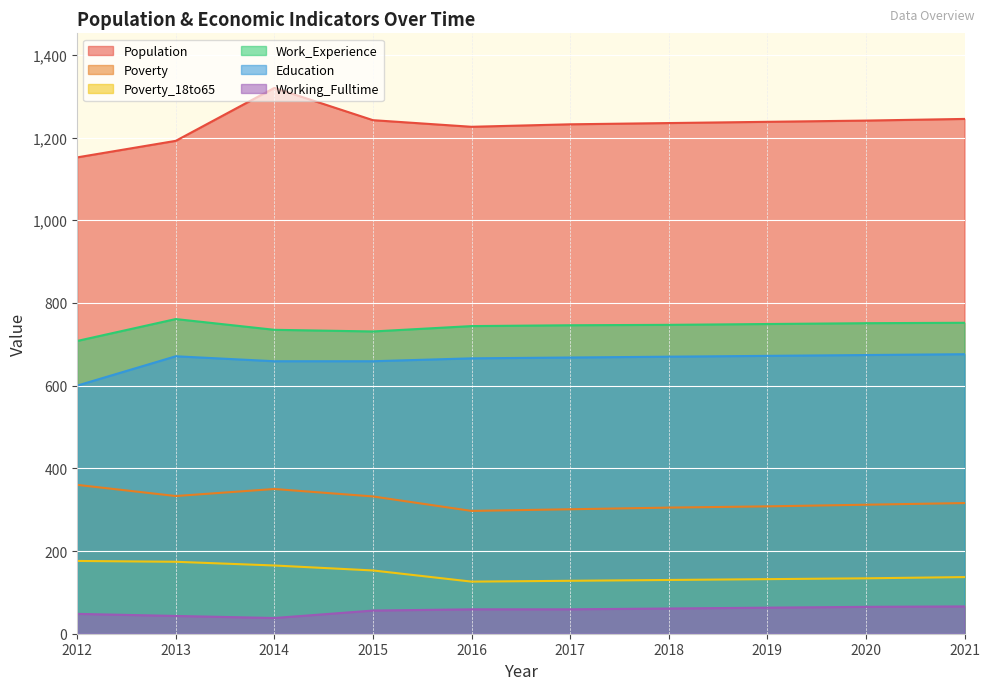

What is the value of the Education point at the 5th from the left?

666